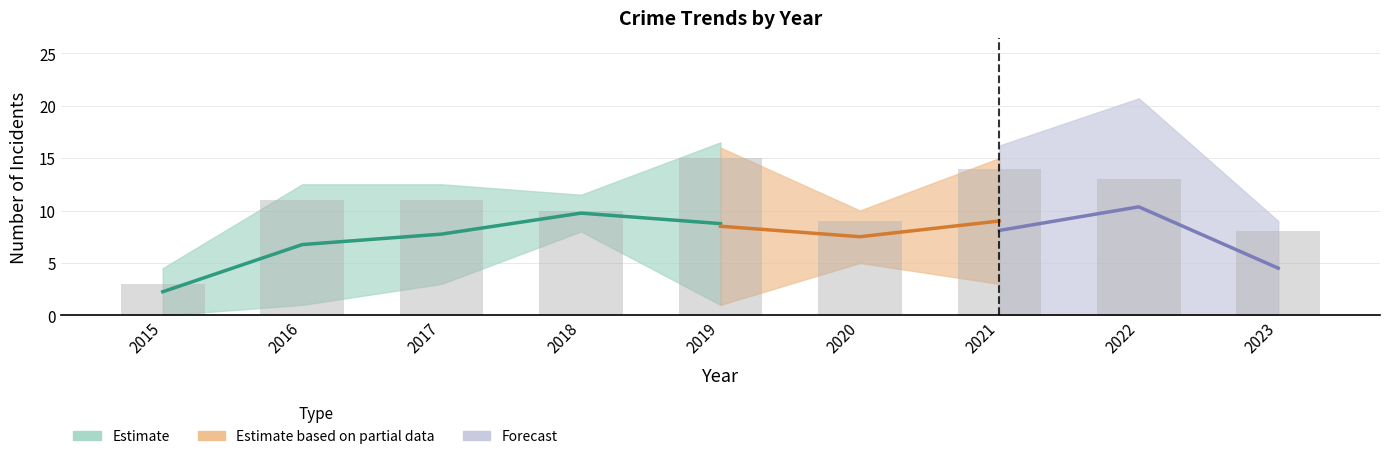

At which category does the chart reach its minimum across all series?

2015